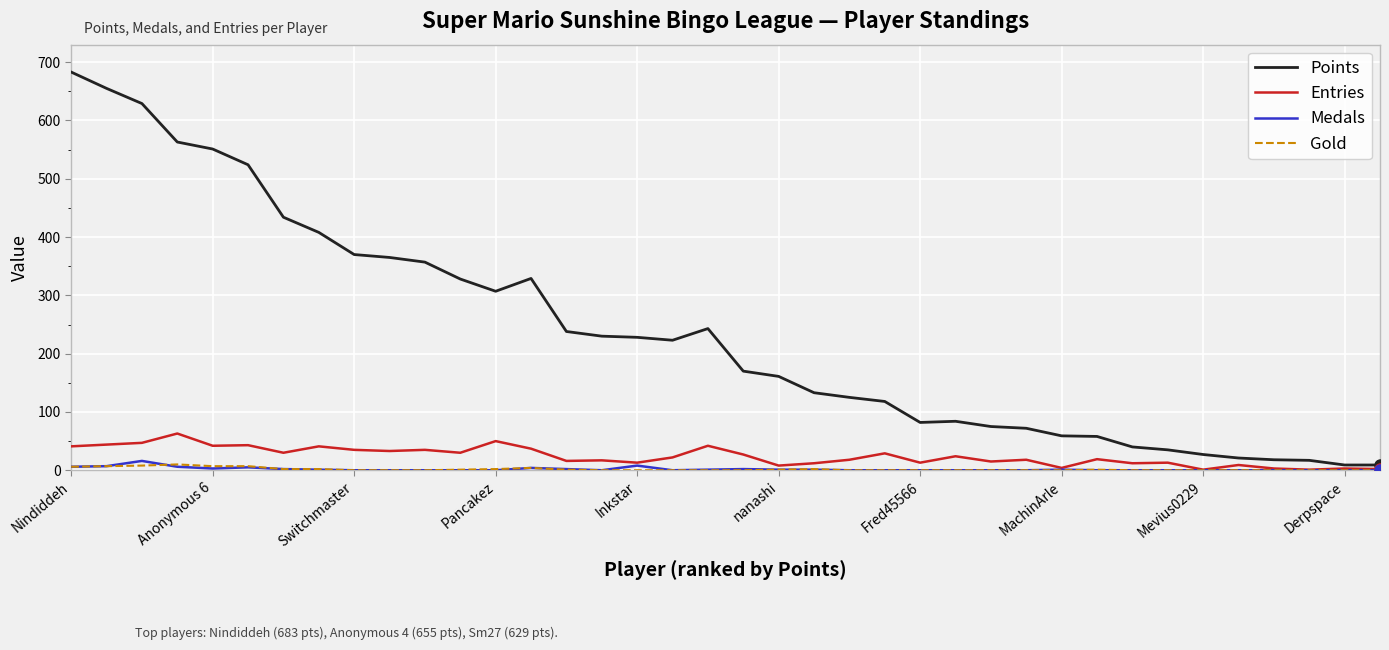

Which series has the widest spread of values?

Points